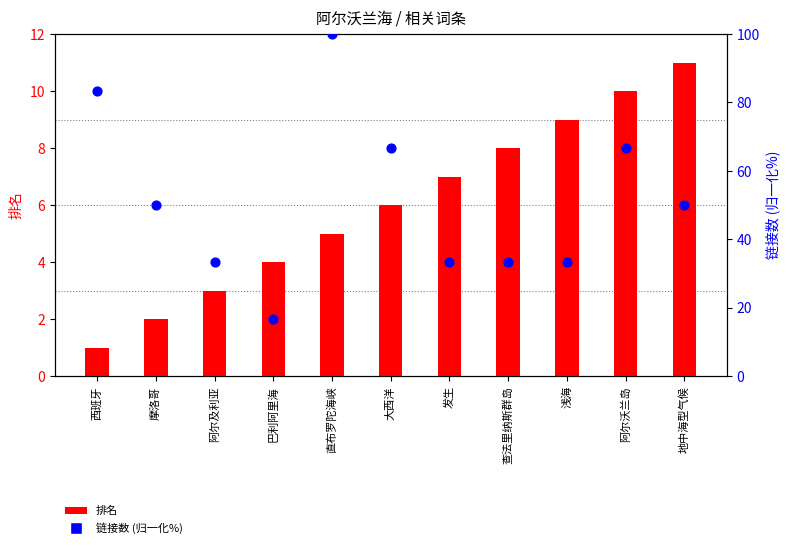

Is the value of 链接数 at 发生 greater than the value of 排名 at 大西洋?

Yes